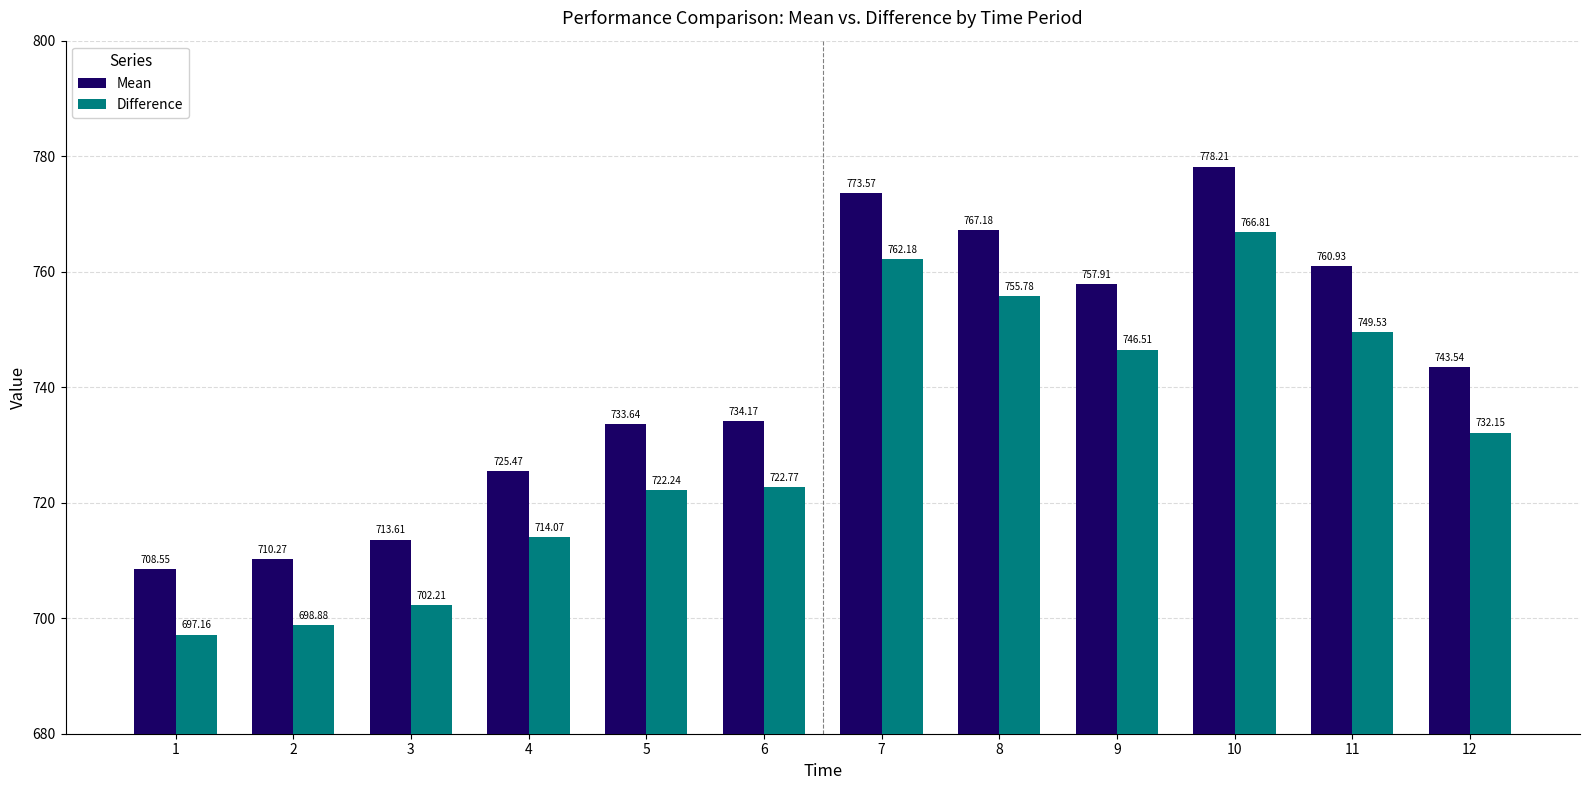

What is the spread (max minus min) of values at 3?

11.4